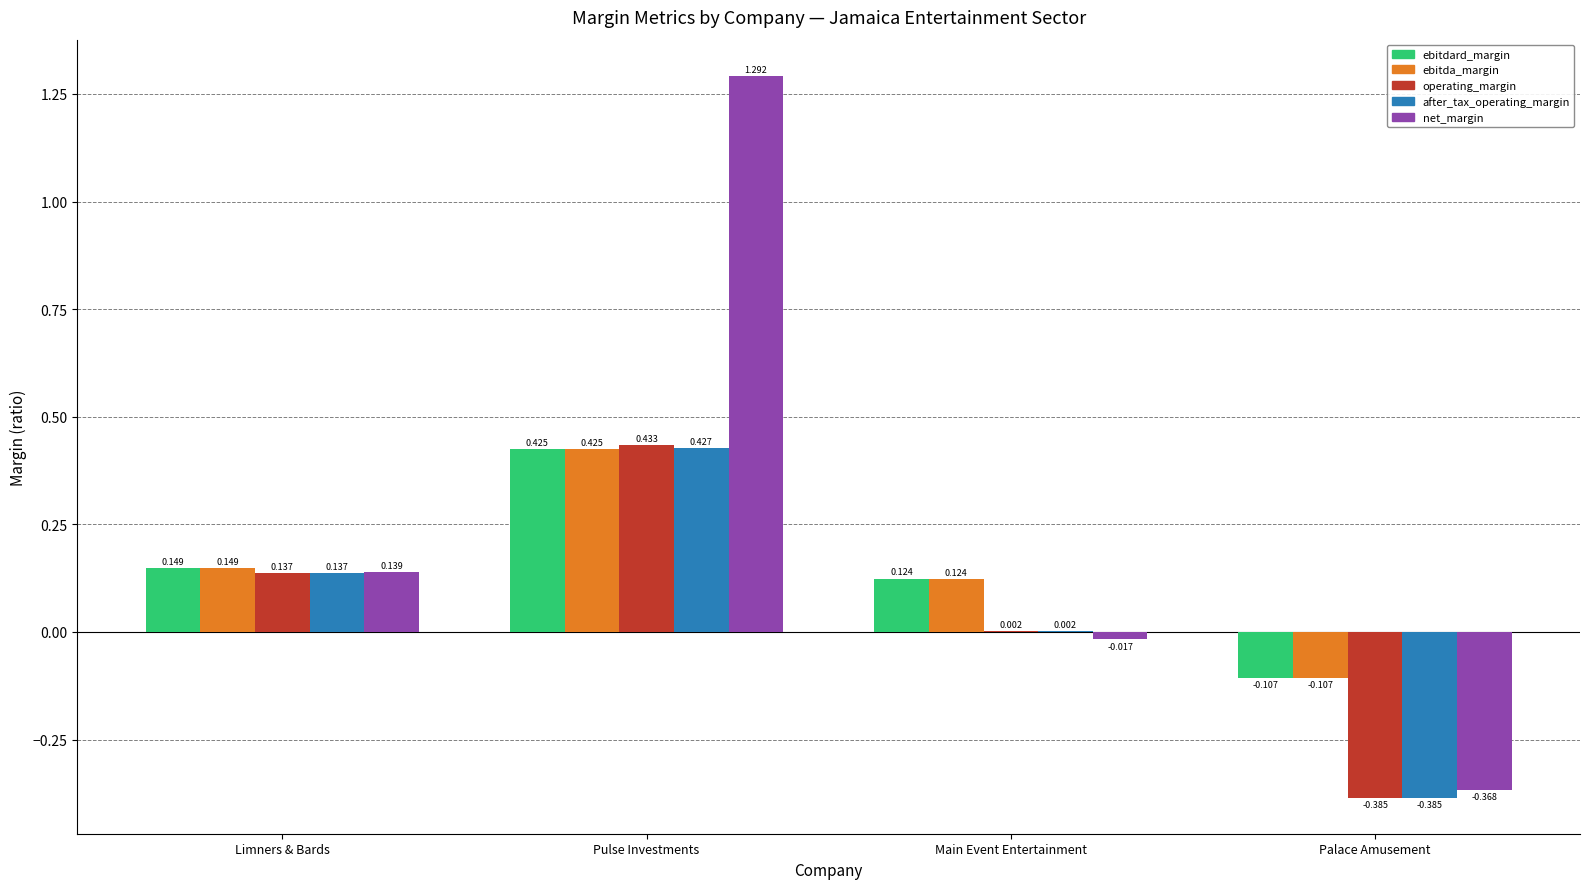

Where does the after_tax_operating_margin series first go above 0?

Limners & Bards